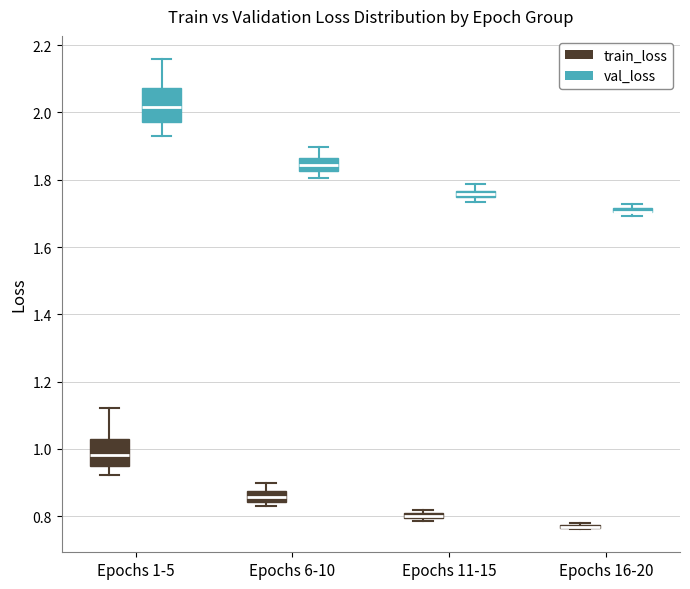

Comparing the boxes themselves (not the whiskers), which one is the tallest?

Epochs 1-5 (val_loss)